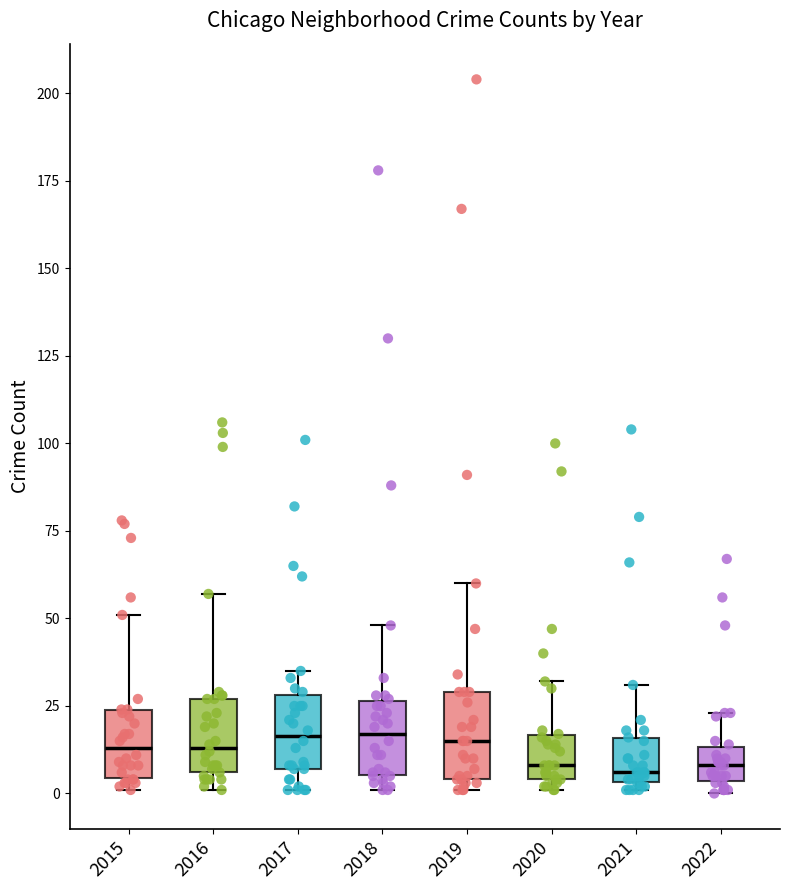

Reading left to right, transcribe this box plot: for each box, give where its median line is, the range the box spans, and where its two whiskers end, as read against the y-axis. The values are not printed on the chart, so give them approximately, as read against the axis.

2015: median 15, box 5 to 25, whiskers 0 to 50
2016: median 15, box 5 to 25, whiskers 0 to 55
2017: median 15, box 5 to 30, whiskers 0 to 35
2018: median 15, box 5 to 25, whiskers 0 to 50
2019: median 15, box 5 to 30, whiskers 0 to 60
2020: median 10, box 5 to 15, whiskers 0 to 30
2021: median 5 (just above the box's lower edge), box 5 to 15, whiskers 0 to 30
2022: median 10, box 5 to 15, whiskers 0 to 25